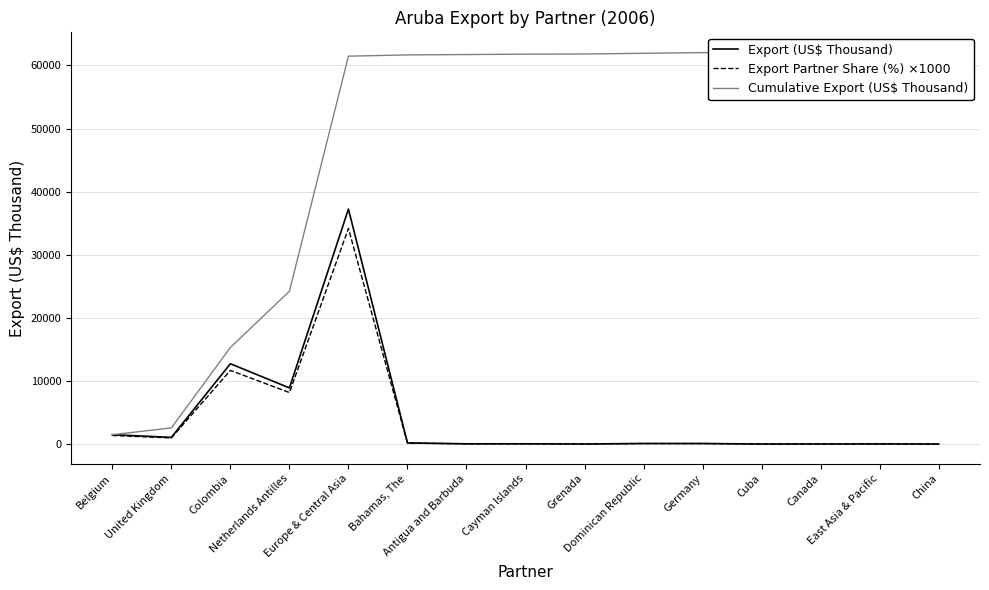

Which series has the widest spread of values?

Cumulative Export (US$ Thousand)